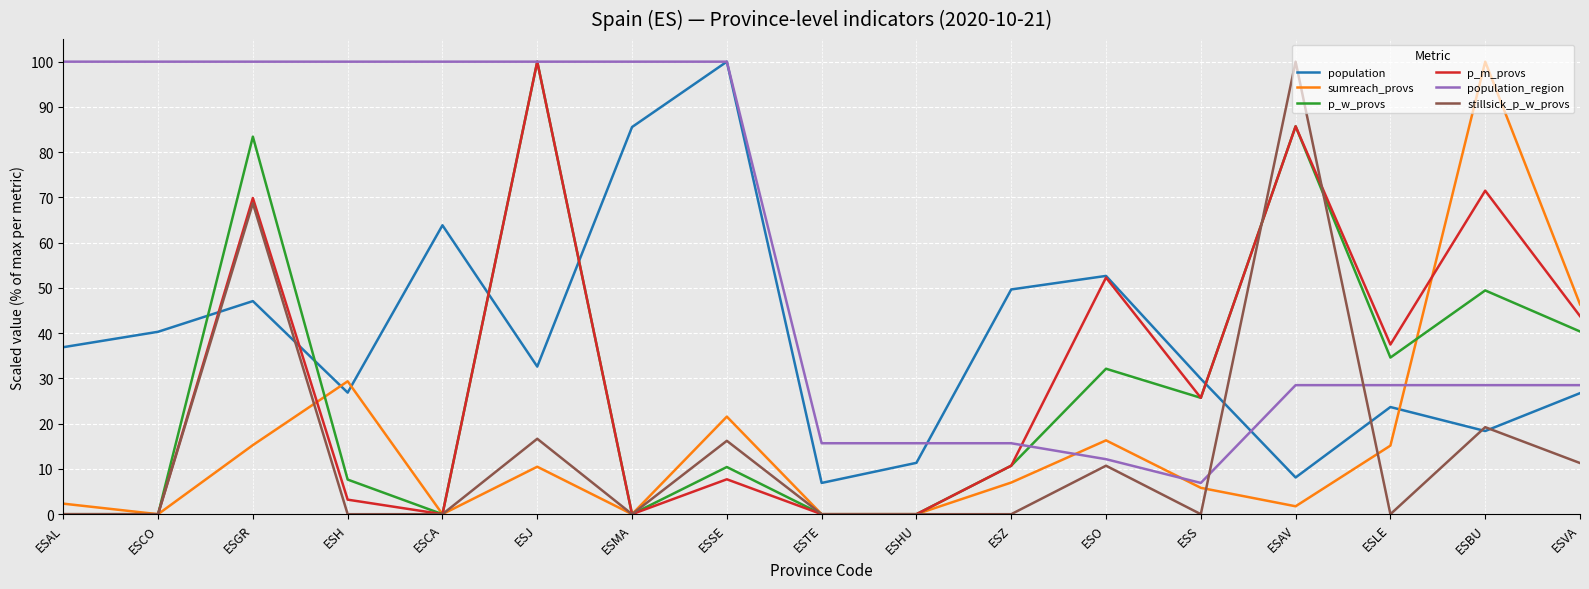

What is the sum of the p_m_provs values at ESCA and ESBU?

71.5